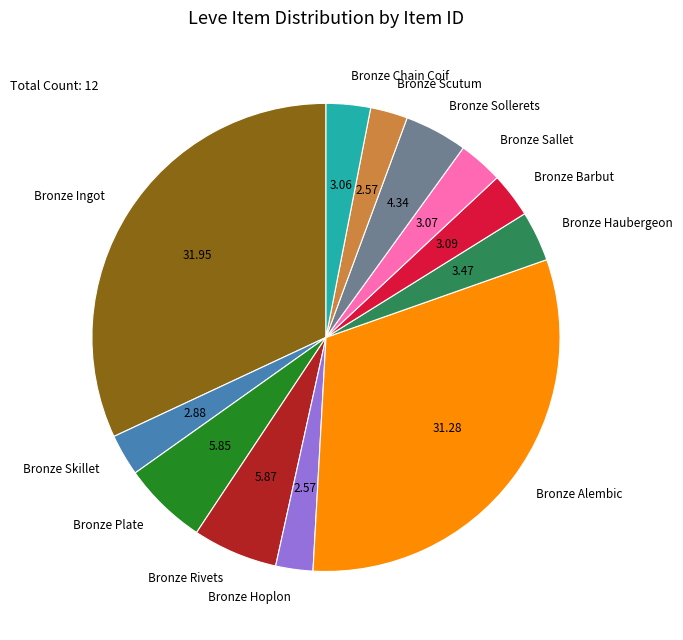

Does Bronze Scutum represent more than half of the total?

No